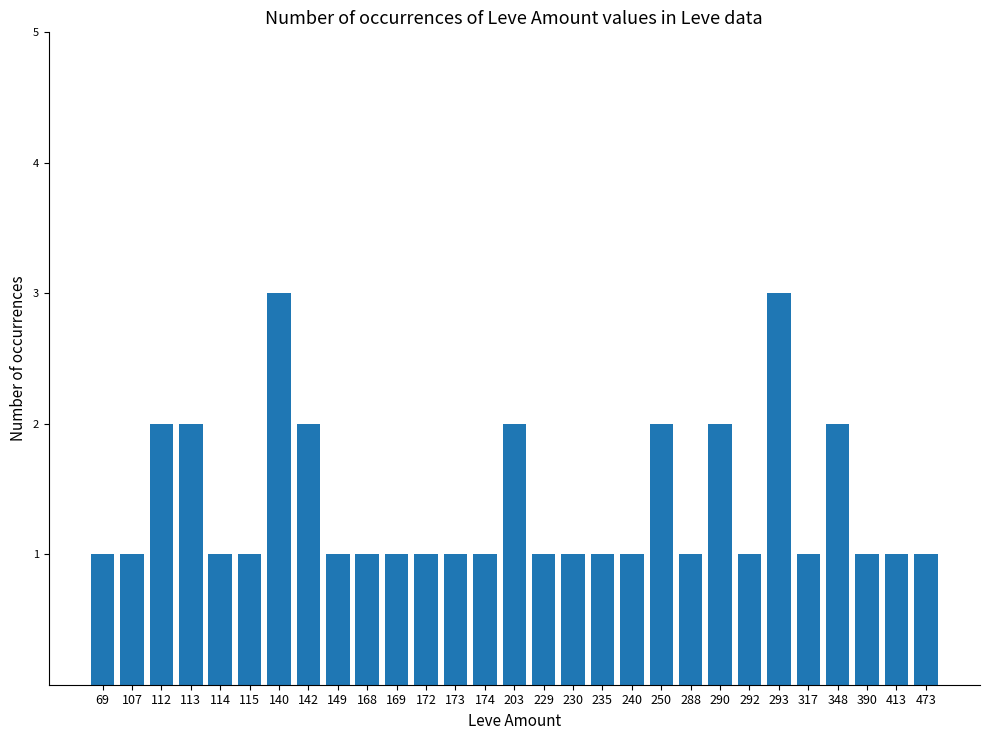

Reading left to right, list all the values displayed in this chart.

1	1	2	2	1	1	3	2	1	1	1	1	1	1	2	1	1	1	1	2	1	2	1	3	1	2	1	1	1